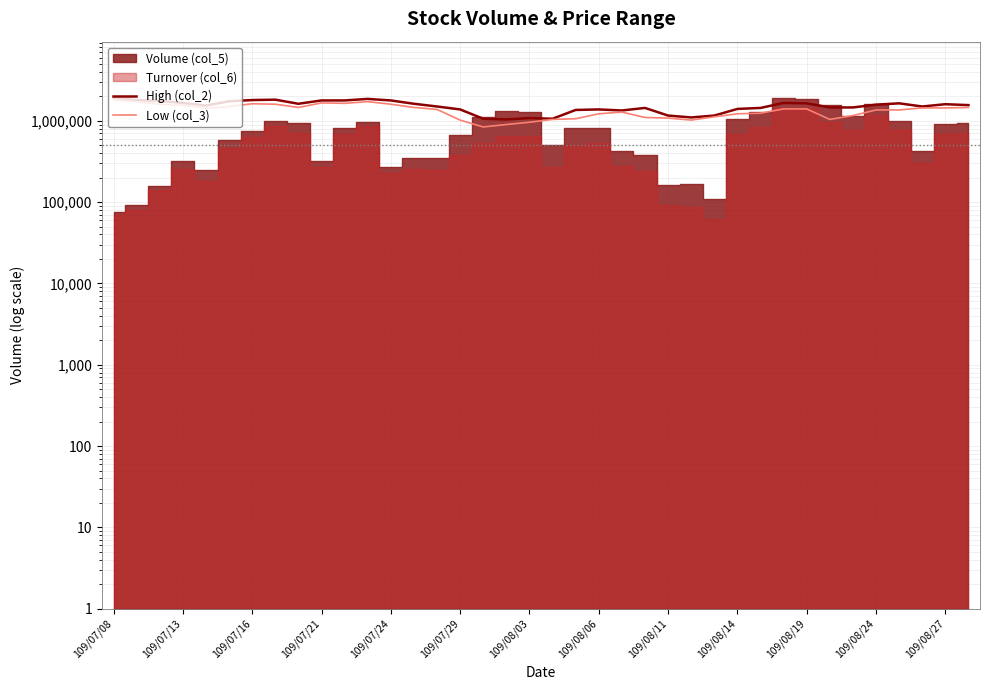

At how many categories does at least one series exceed 1444916?

24